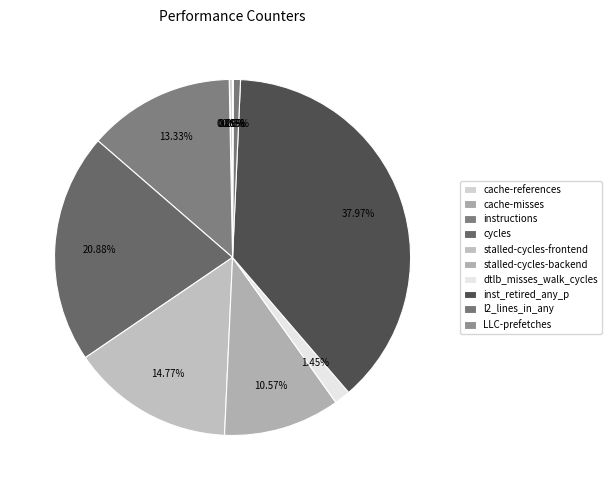

Does stalled-cycles-frontend account for over 50% of the chart?

No